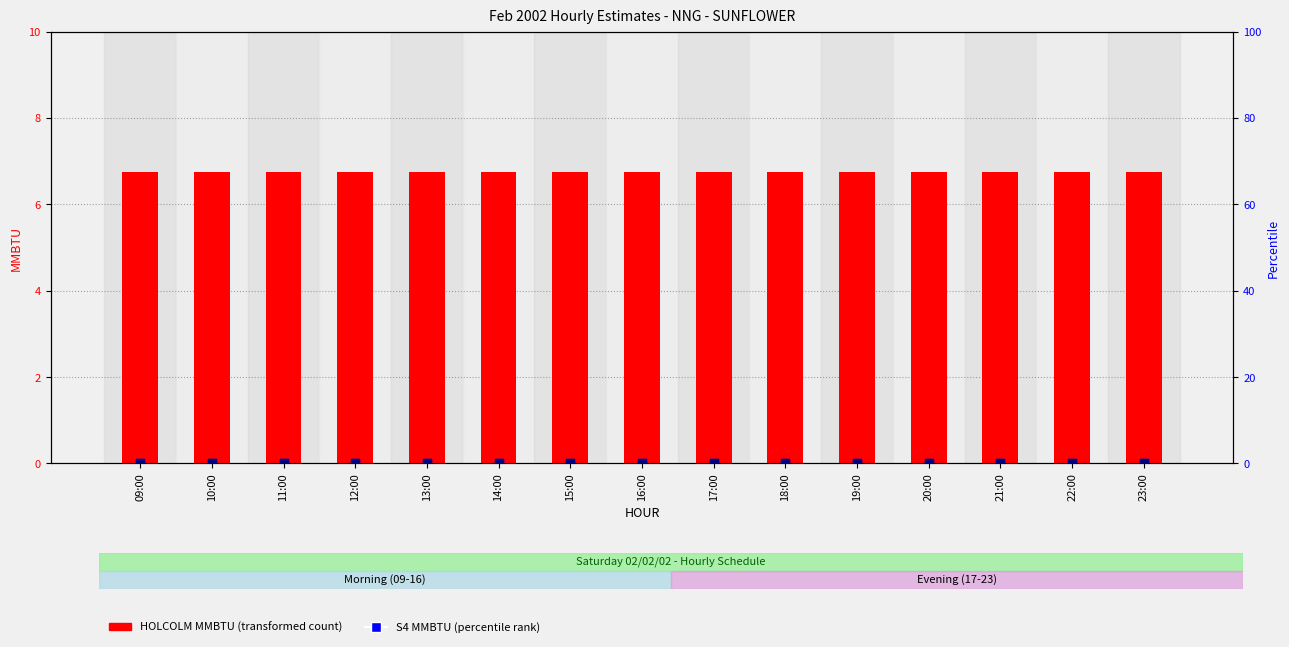

Which series contains the highest Y value?

HOLCOLM MMBTU